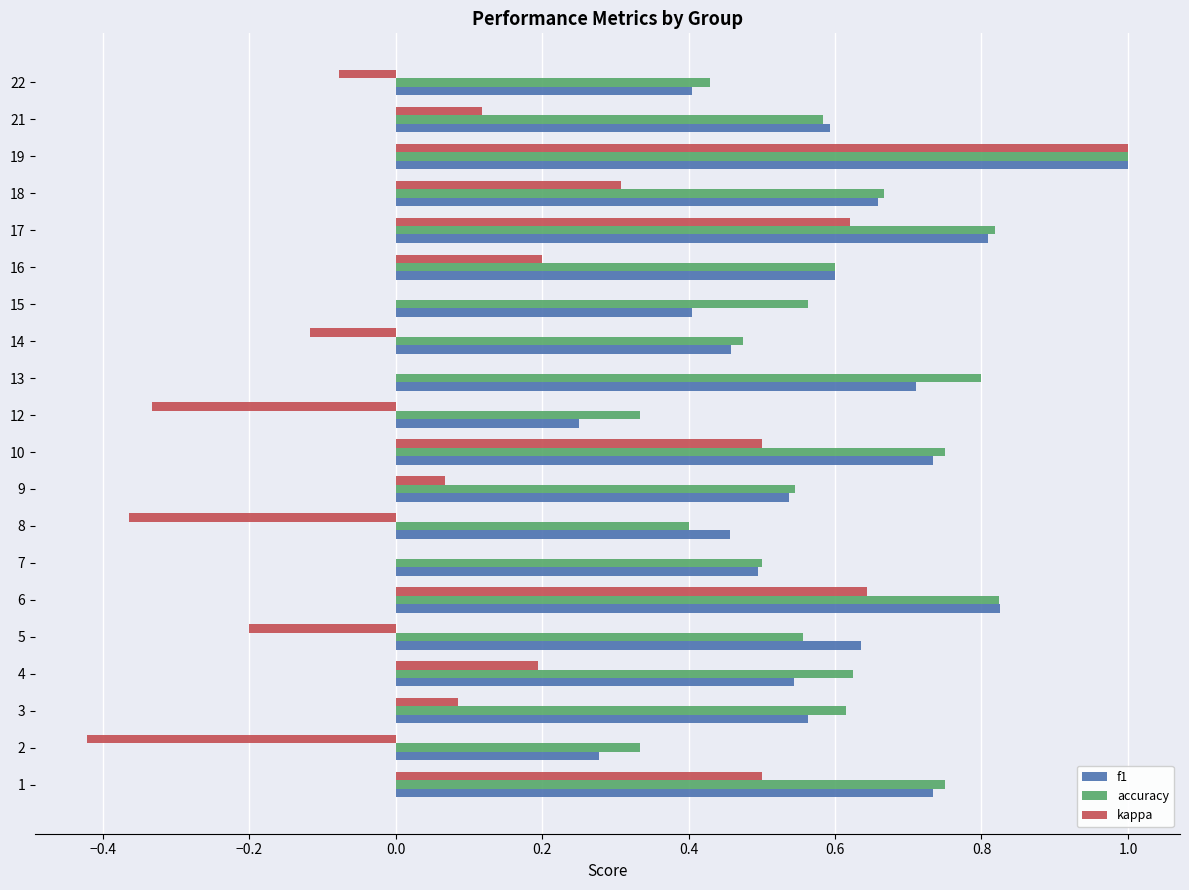

Is it true that accuracy equals 0.3 at 12?

True